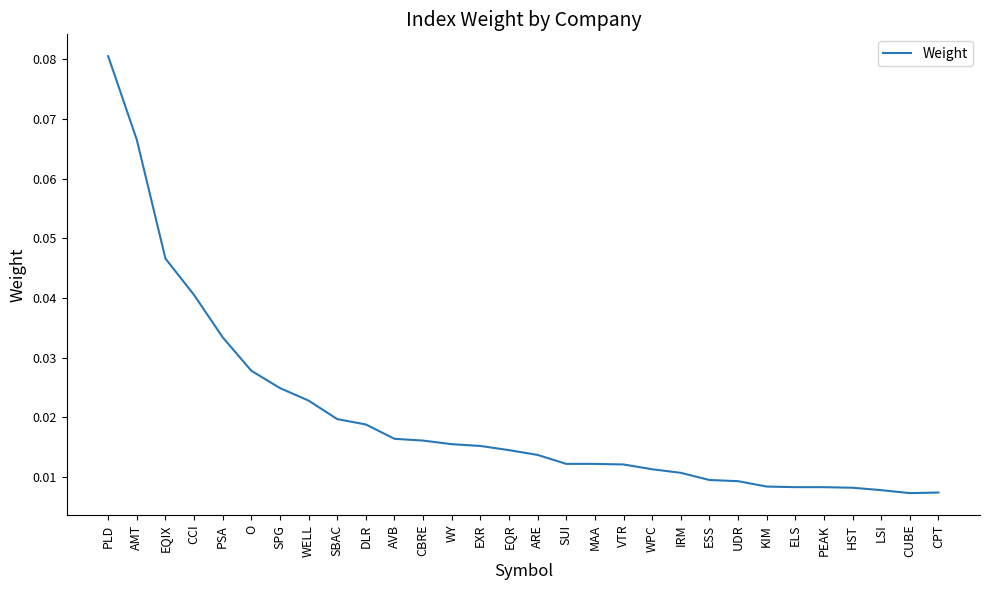

What position from the left is EQIX?

3